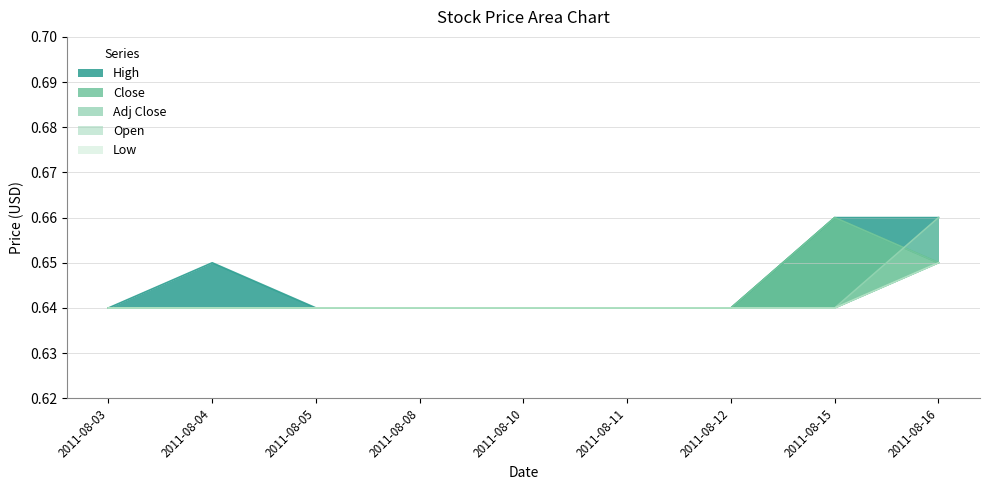

What is the value of the Low point at the 8th from the left?

0.6